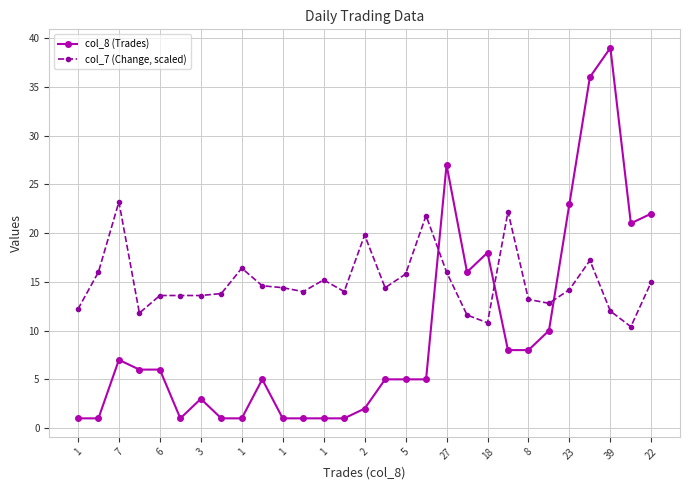

Which series ends up on top after the final intersection of col_7 (Change, scaled) and col_8 (Trades)?

col_8 (Trades)